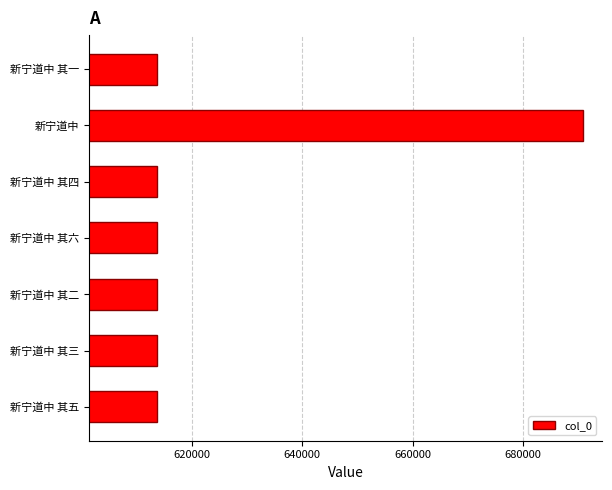

What is the greatest value displayed?

690834